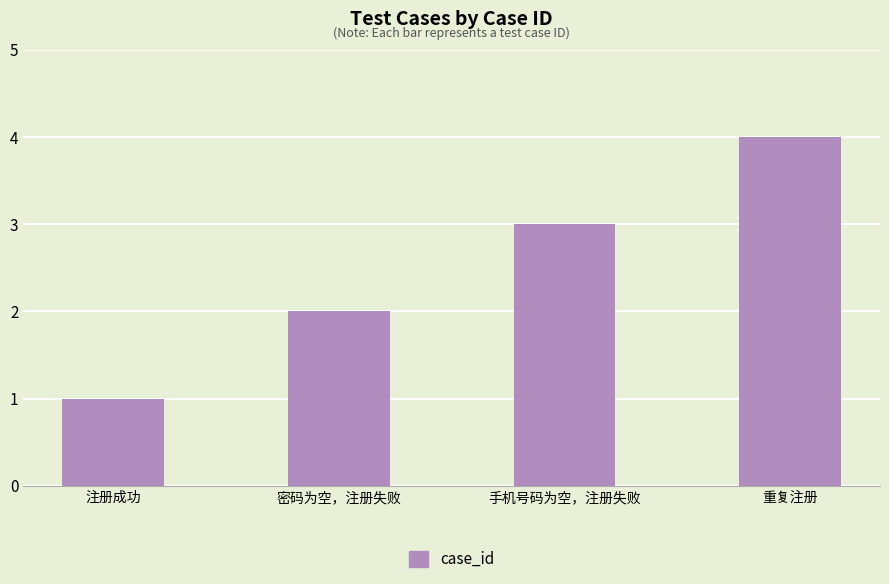

What is the label of the 4th bar from the right?

注册成功